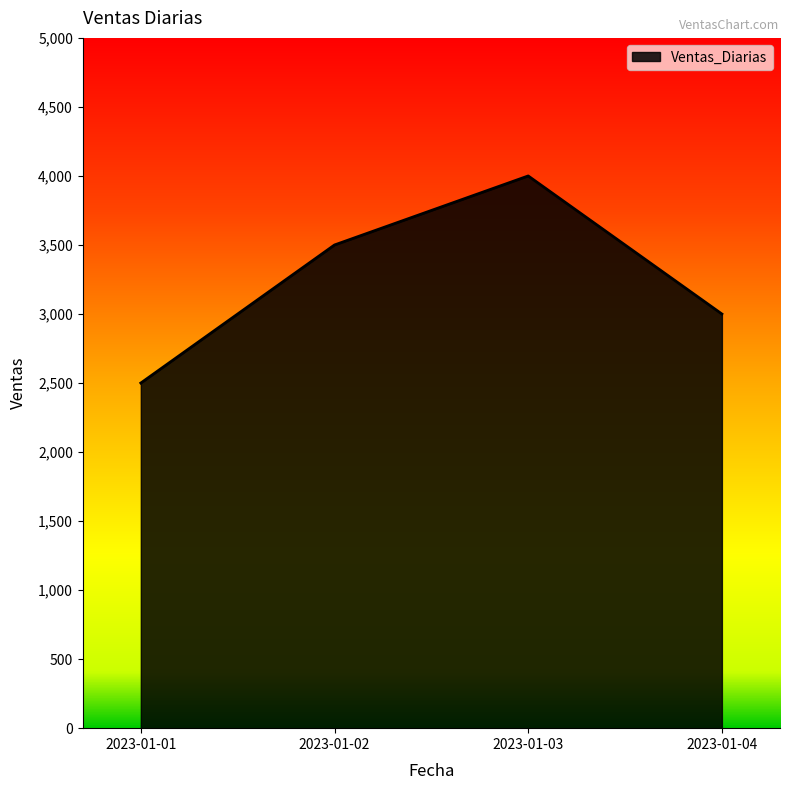

Which label corresponds to the largest value in the chart?

2023-01-03